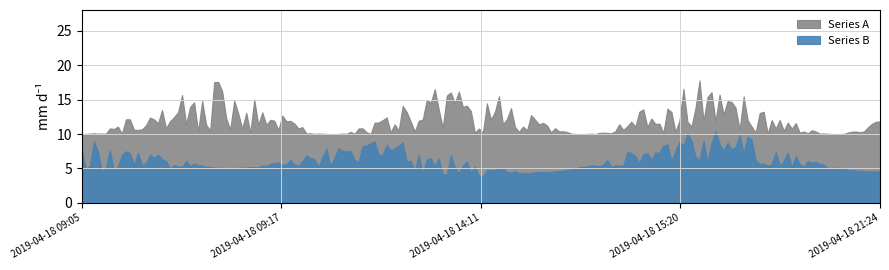

What is the sum of all Series B values?

3.2